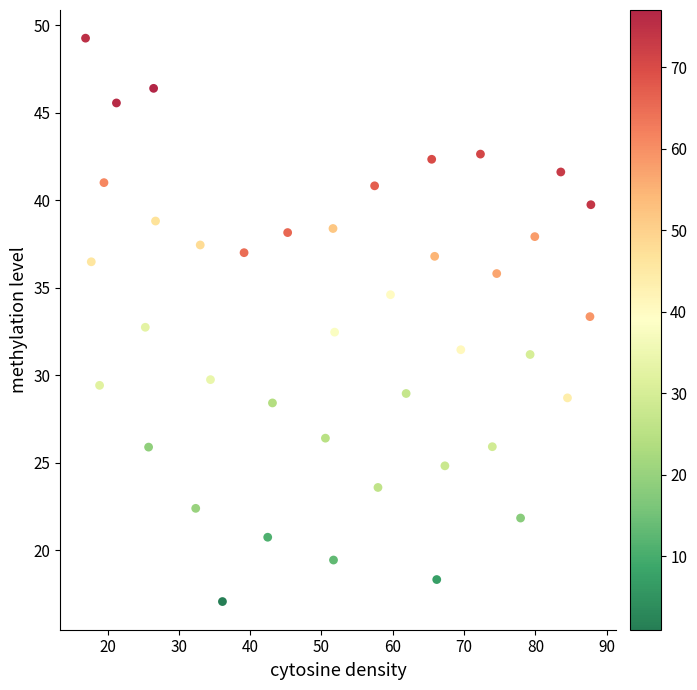

What is the range of X values (max minus min)?

70.9